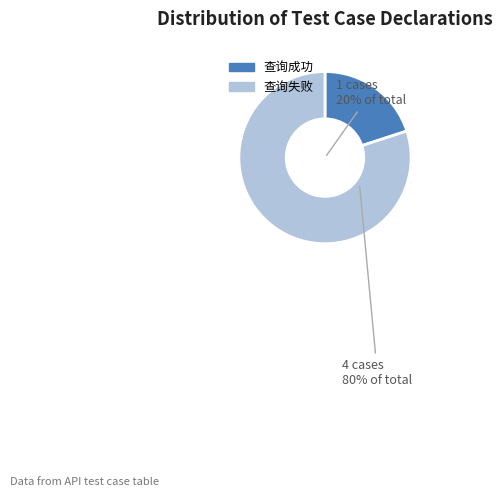

Does 查询成功 account for over 50% of the chart?

No